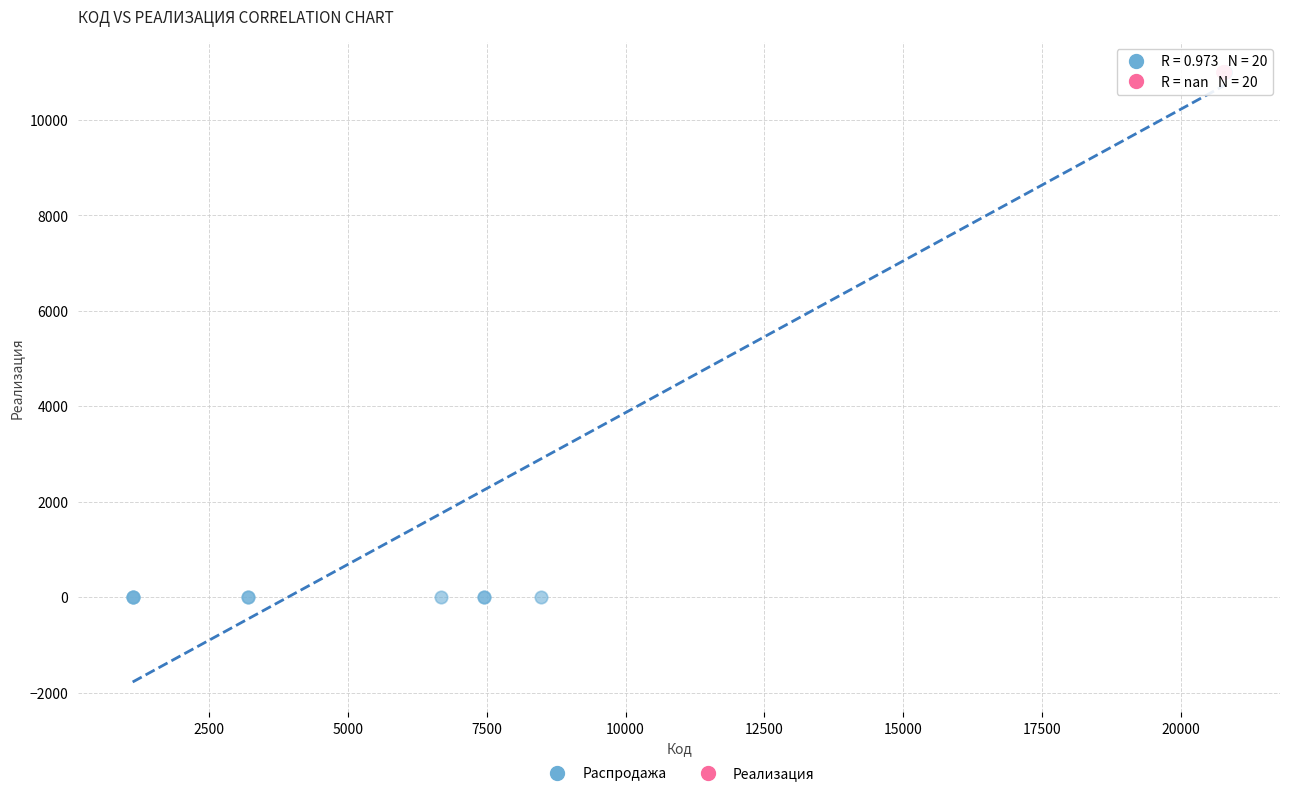

What are all the series names shown in the legend?

Распродажа, Реализация